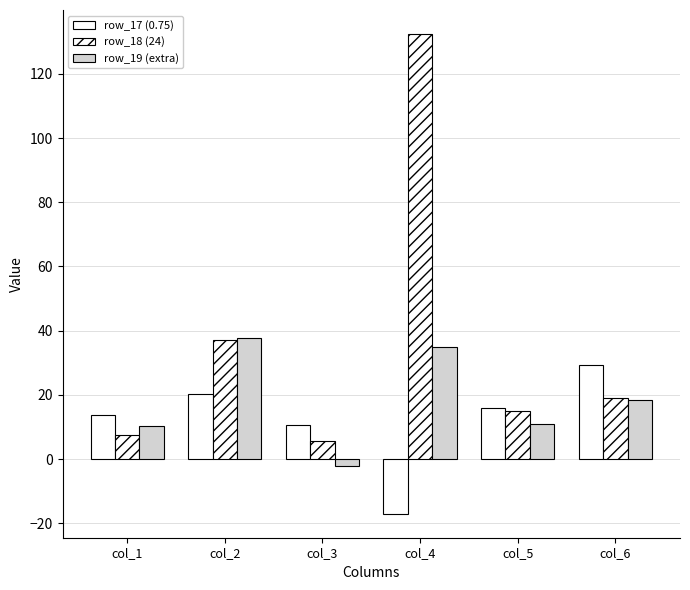

How many values in the row_18 (24) series exceed 19?

3